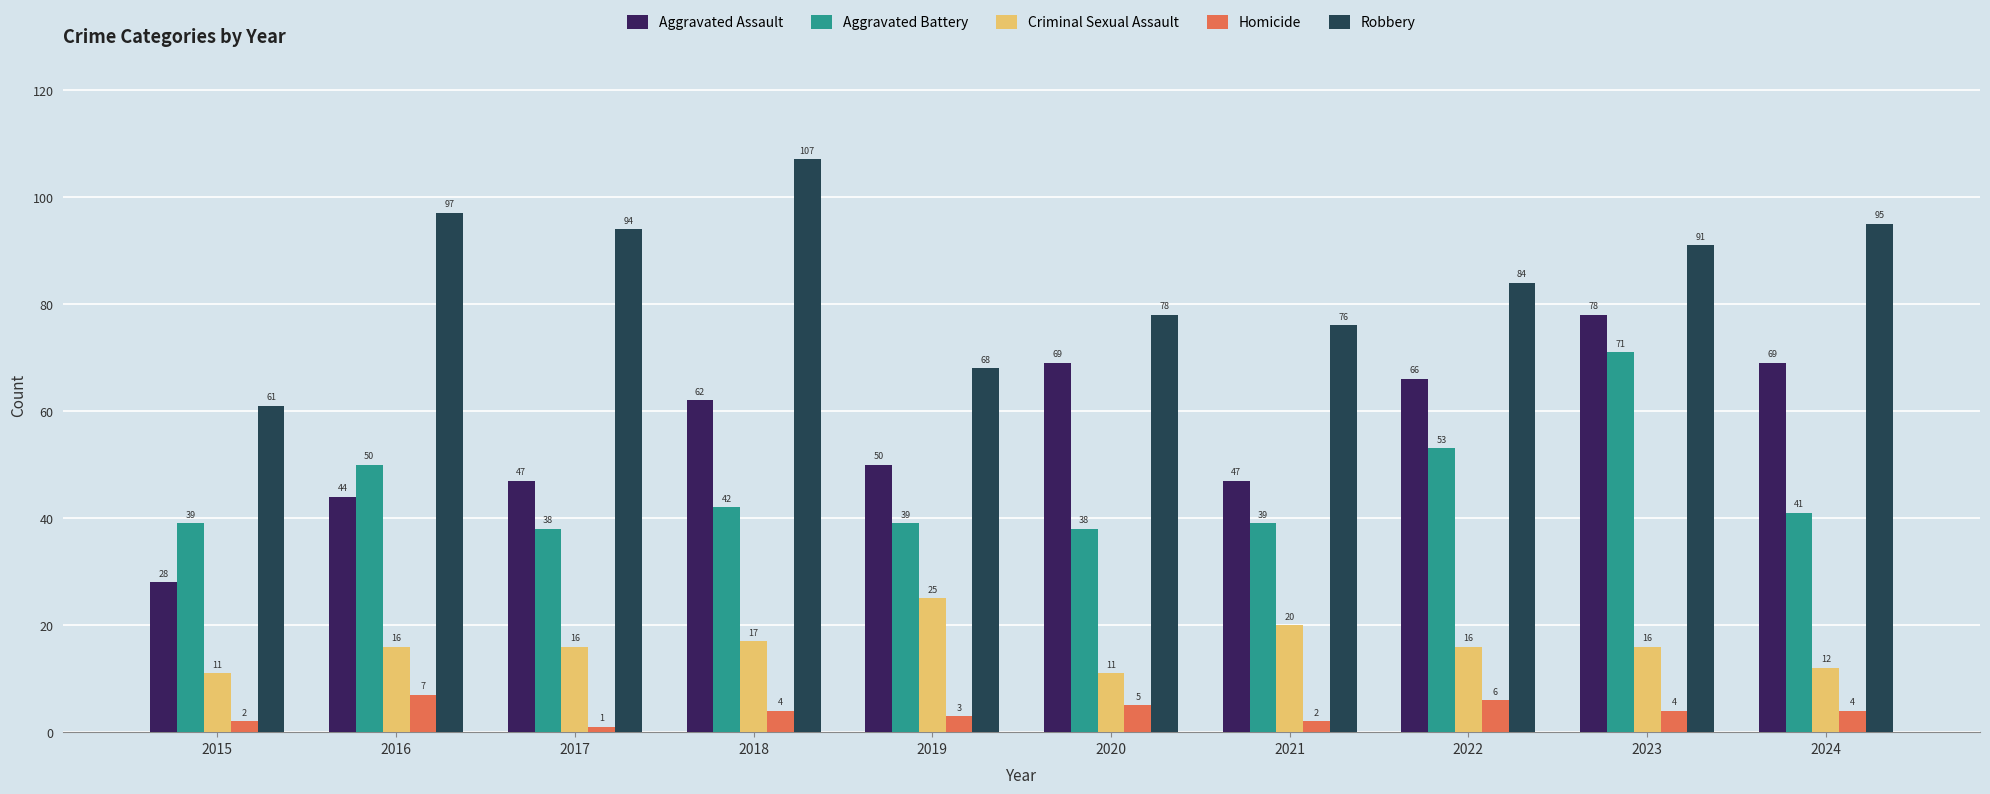

Which category has the lowest value across all series?

2017